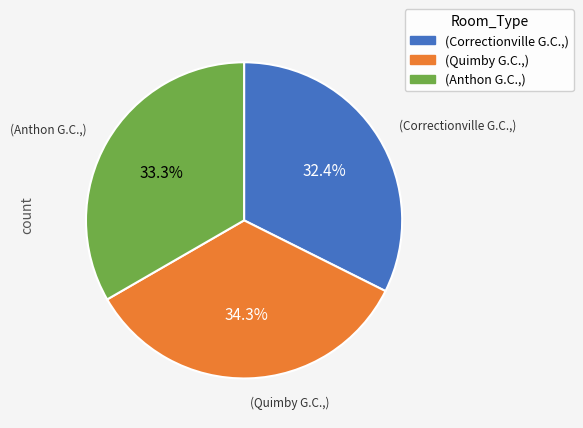

What is the smallest slice in the pie chart?

(Correctionville G.C.,)